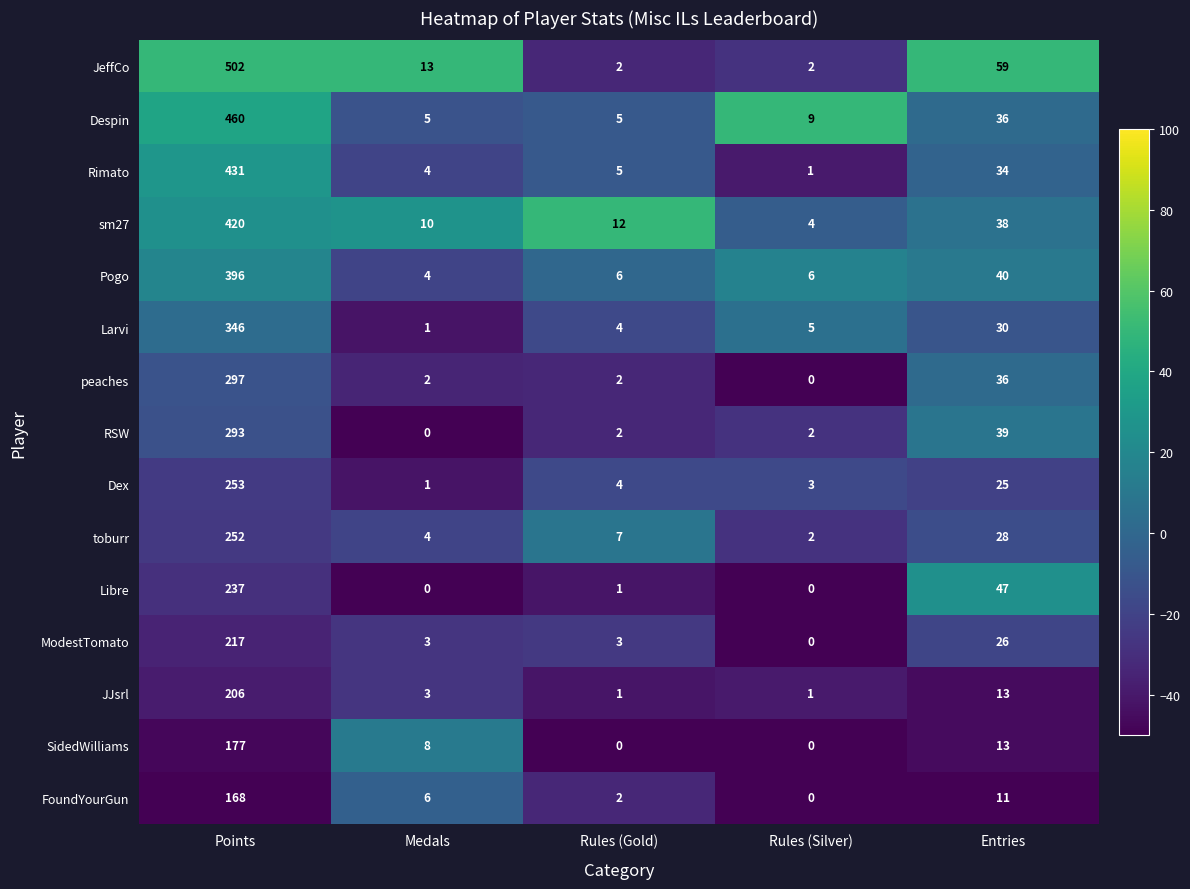

Is it true that FoundYourGun equals 11 at Entries?

True